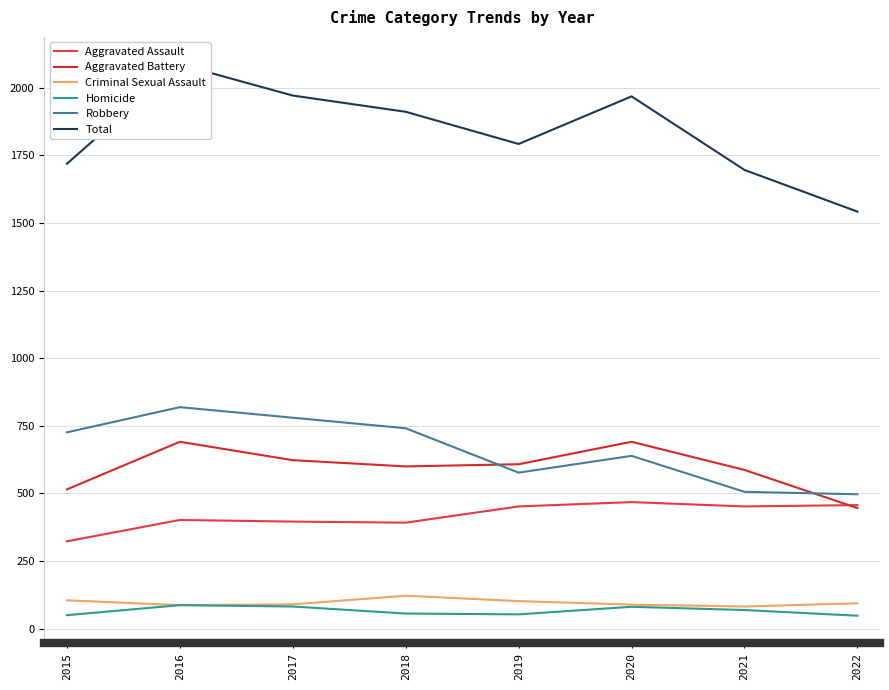

True or false: Homicide and Aggravated Assault intersect in this chart.

False